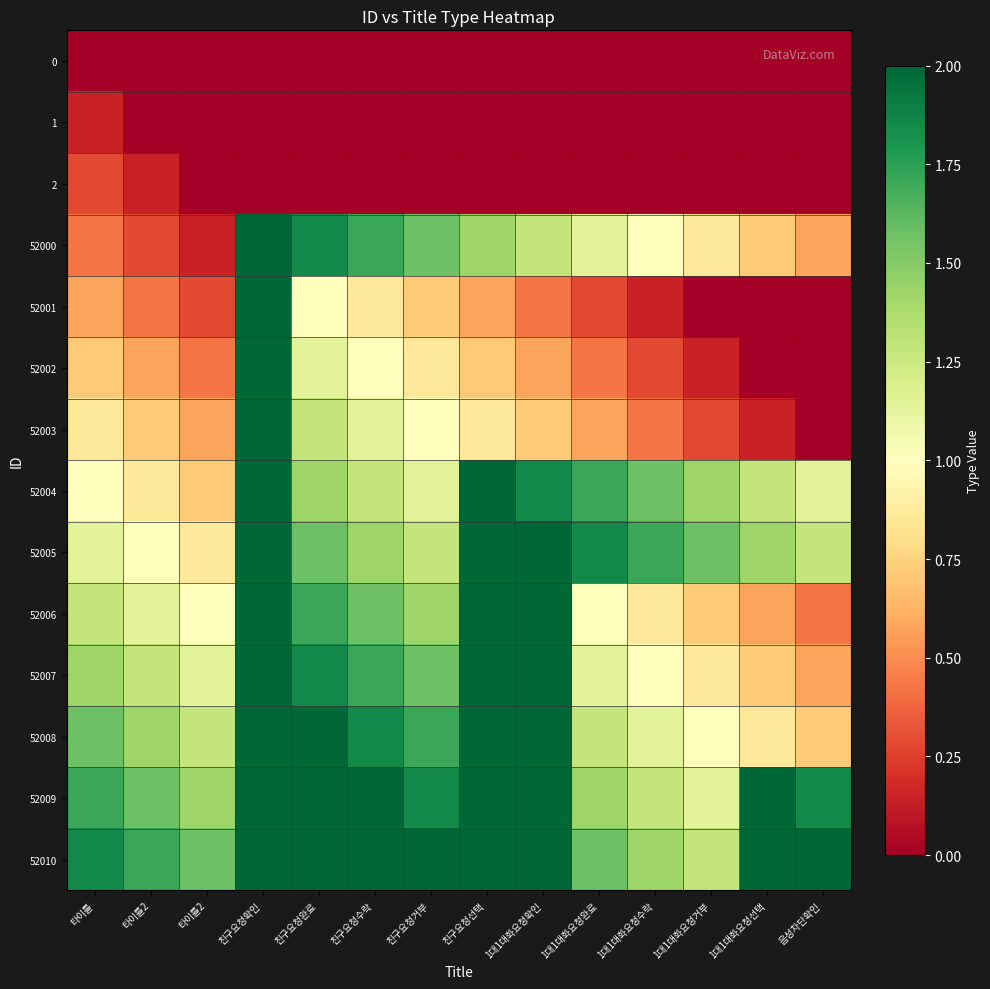

What is the difference between the highest and lowest values at 타이틀2?

1.7